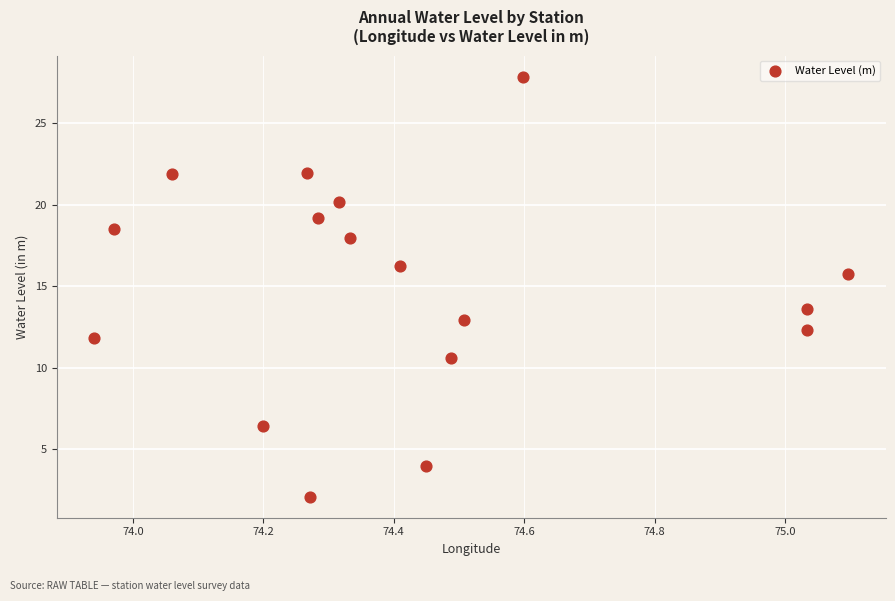

What is the range of X values (max minus min)?

1.2